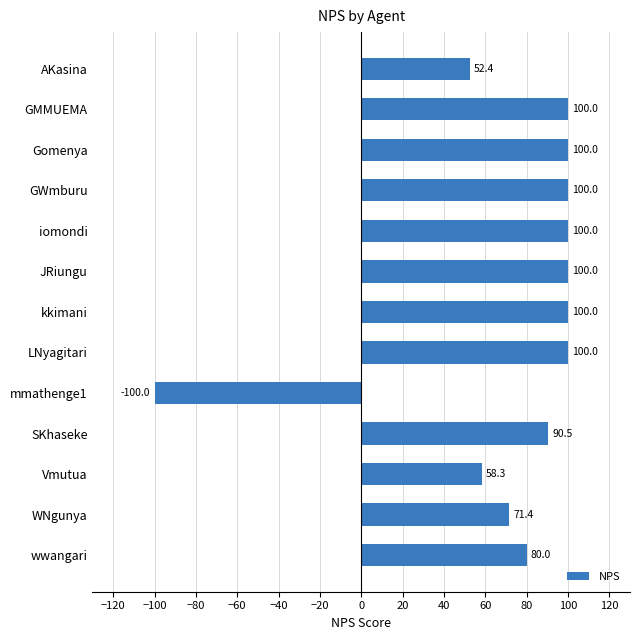

The value at WNgunya is 22.5. True or false?

False